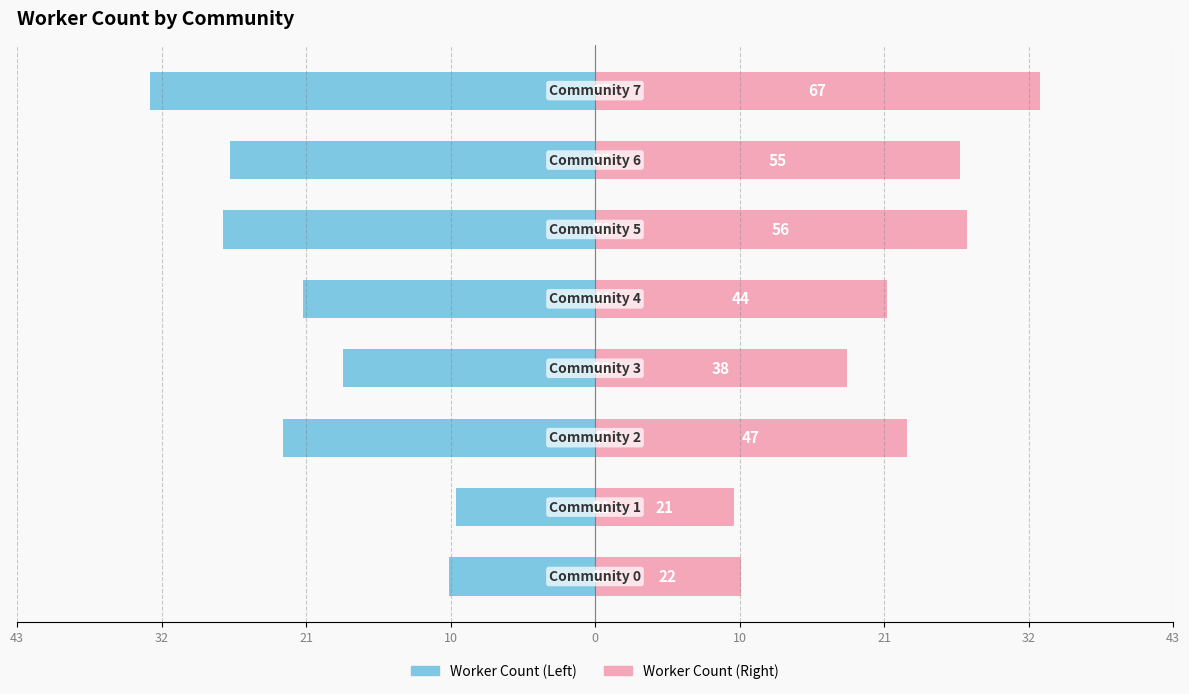

What is the average value of the Right Half series?

21.9